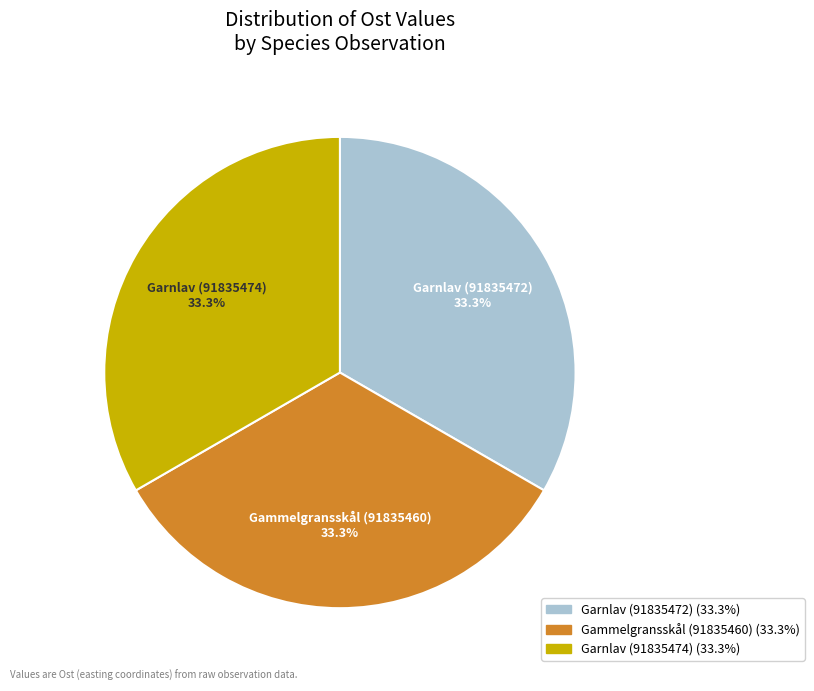

Approximately how many times larger is the value at Garnlav (91835472) compared to Garnlav (91835474)?

1.0